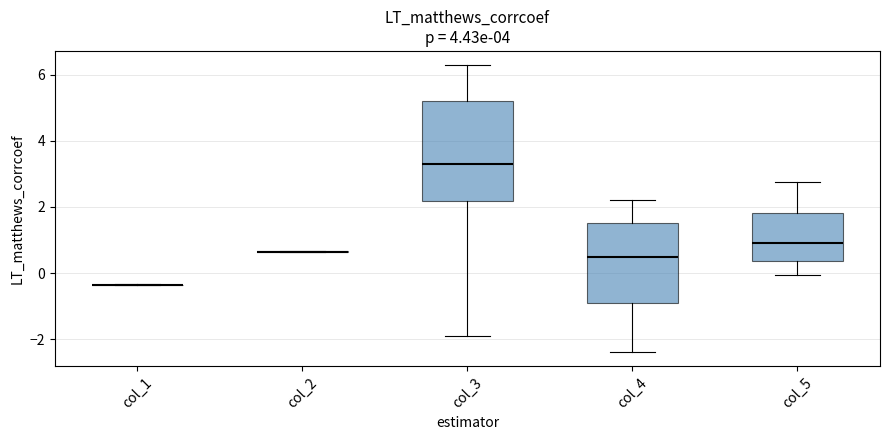

Reading left to right, transcribe this box plot: for each box, give where its median line is, the range the box spans, and where its two whiskers end, as read against the y-axis. The values are not printed on the chart, so give them approximately, as read against the axis.

col_1: box collapsed to a line at -0.4, whiskers -0.4 to -0.4
col_2: box collapsed to a line at 0.6, whiskers 0.6 to 0.6
col_3: median 3.2, box 2.2 to 5.2, whiskers -1.8 to 6.2
col_4: median 0.4, box -1.0 to 1.6, whiskers -2.4 to 2.2
col_5: median 1.0, box 0.4 to 1.8, whiskers 0.0 to 2.8